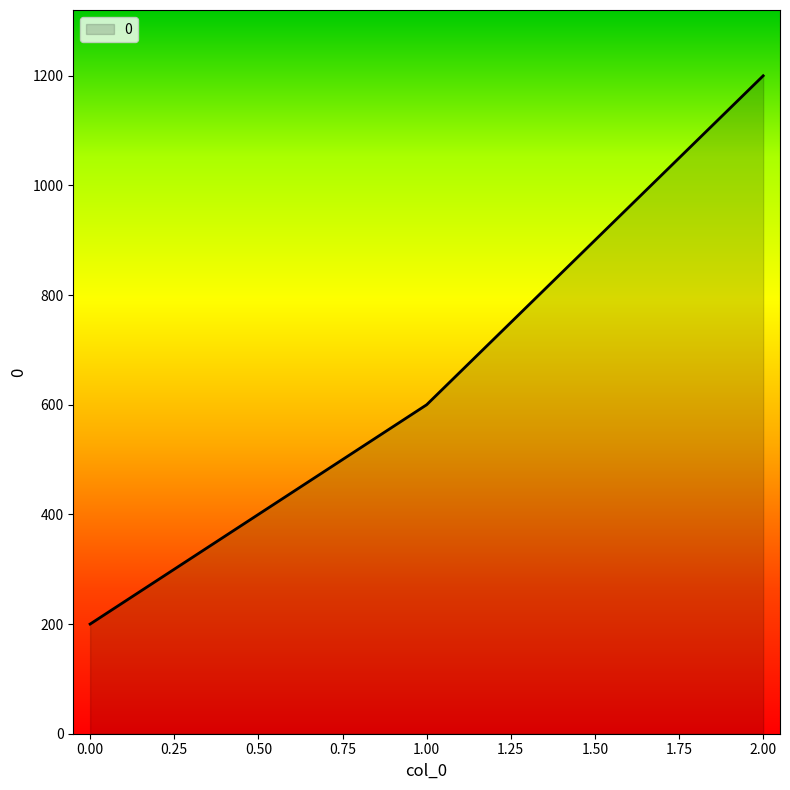

List the labels in order of value, largest first.

2.00, 1.00, 0.00